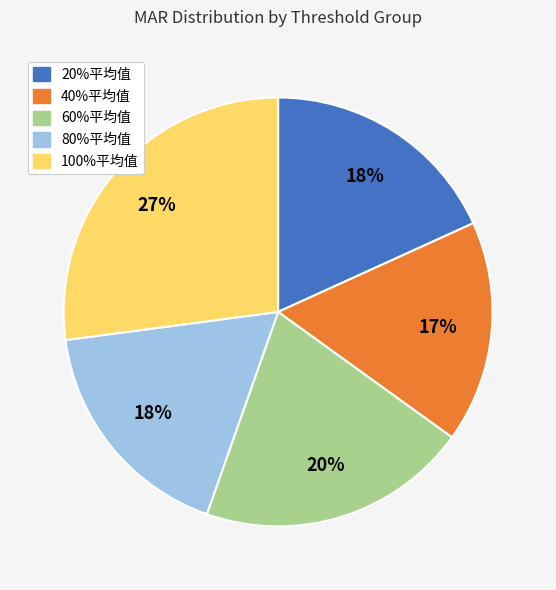

Between 80%平均值 and 100%平均值, which is larger?

100%平均值